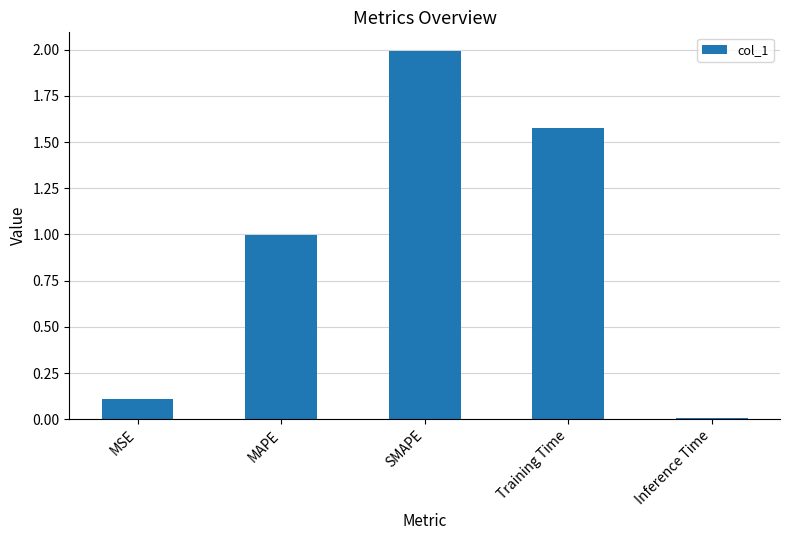

What is the sum of all values?

4.7